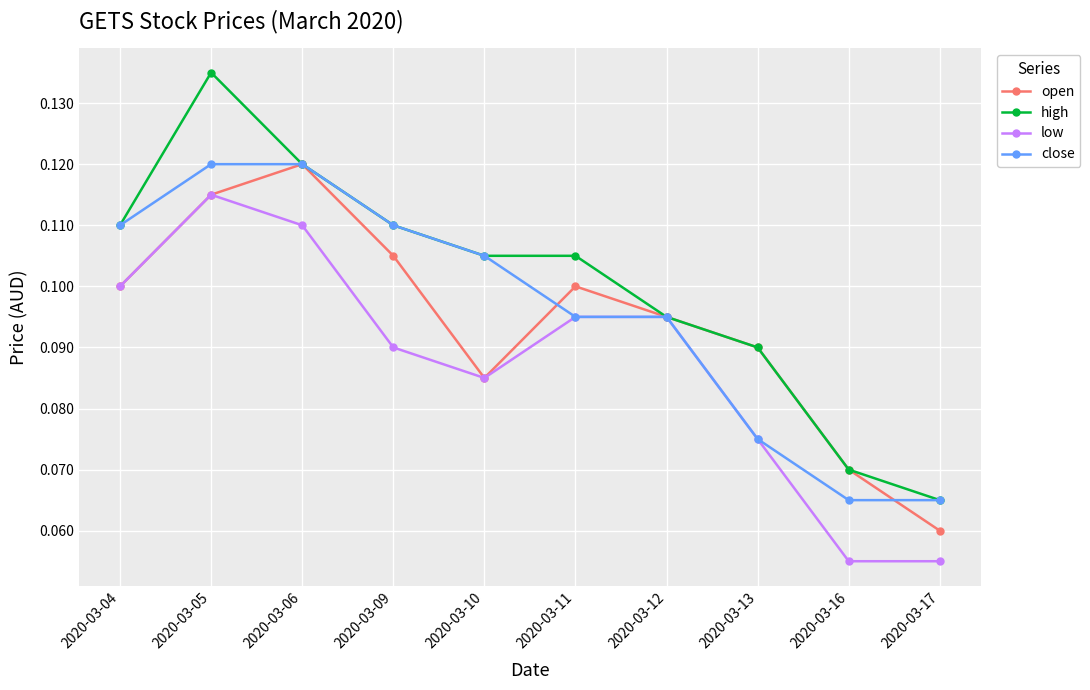

Is it true that low equals 0.1 at 2020-03-04?

True